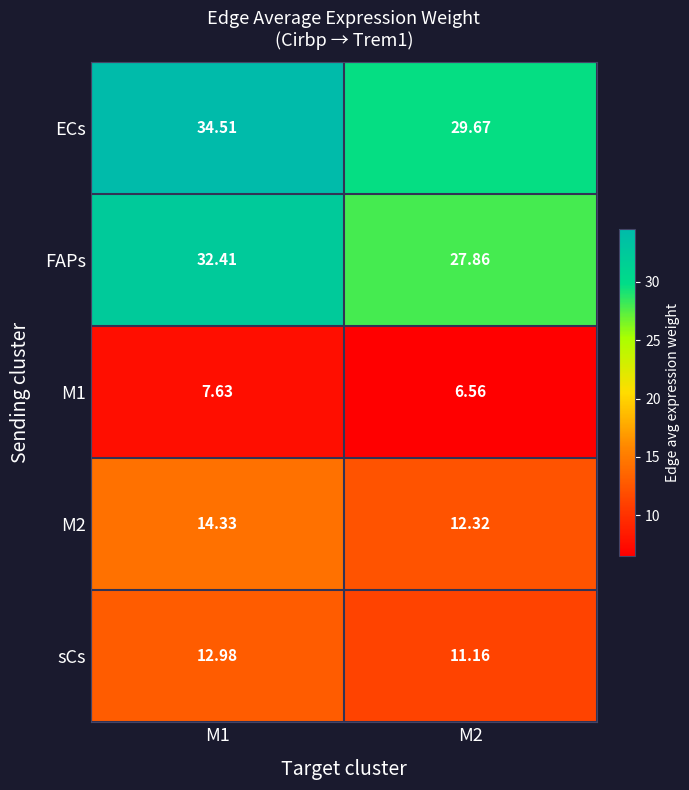

Is the value of sCs at M2 greater than the value of ECs at M2?

No